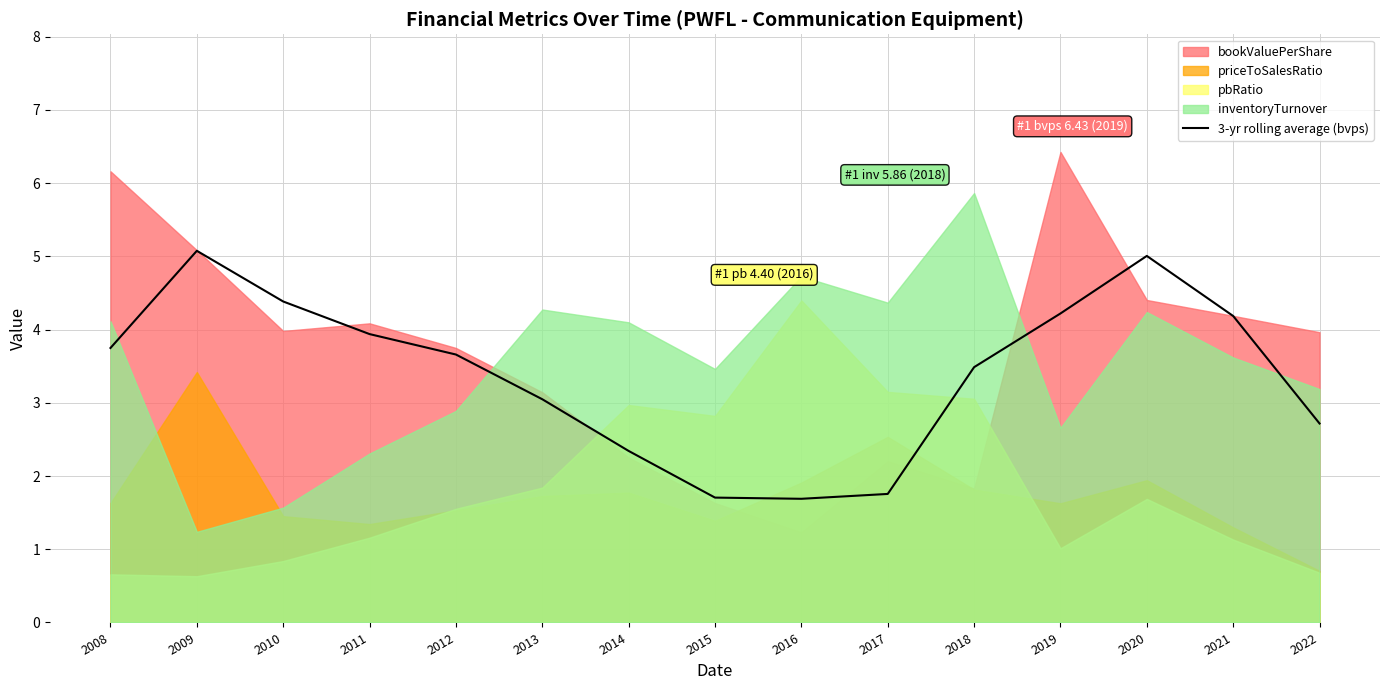

What is the minimum value for 3-yr rolling average (bvps)?

1.7